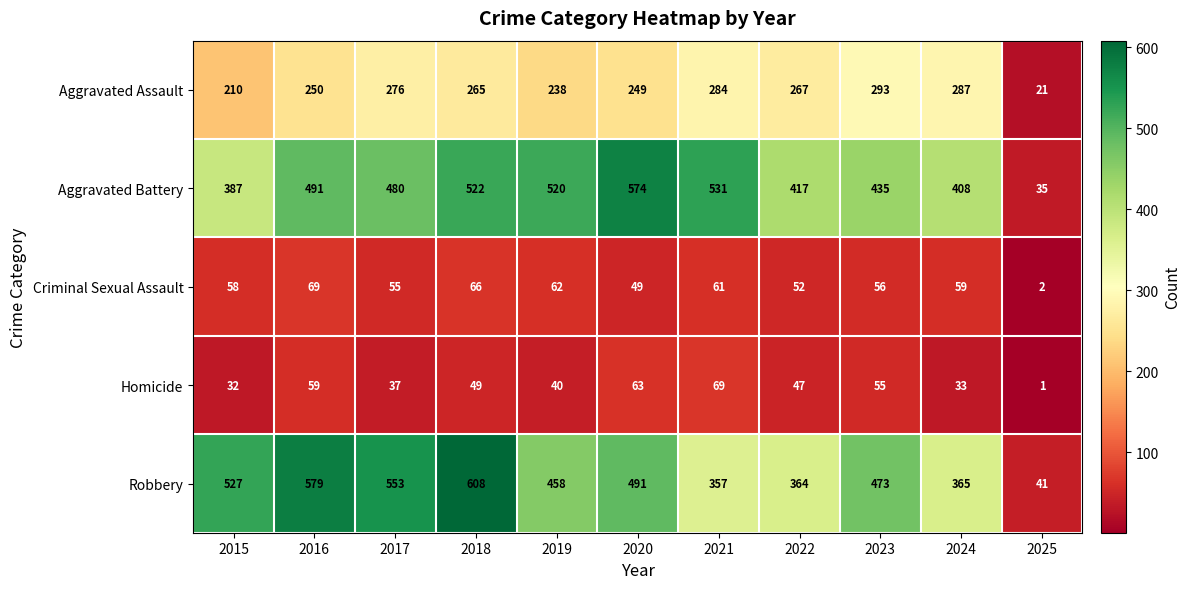

What is the difference between the highest and lowest values at 2018?

559